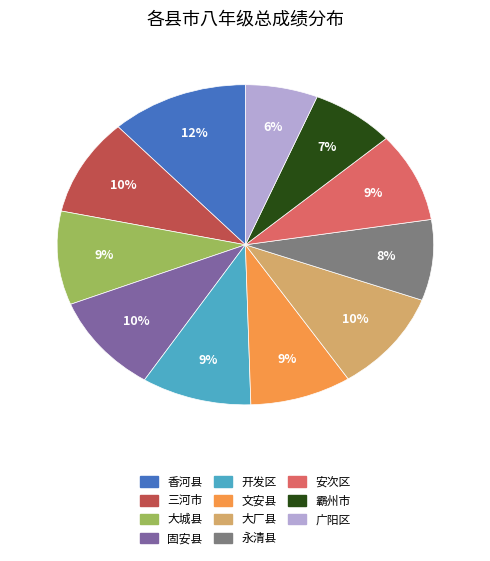

To the nearest percent, what is the difference between the largest and smallest slice percentages?

6%